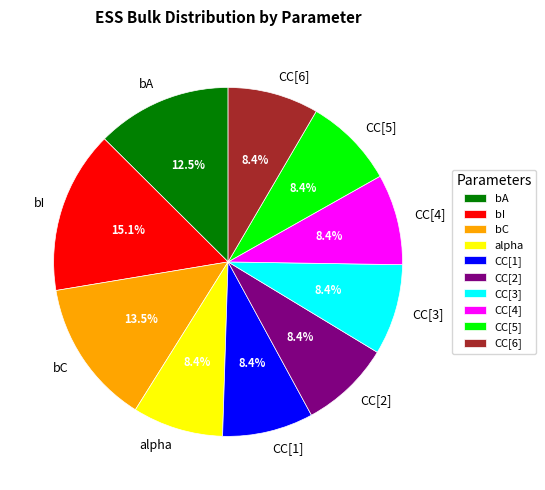

Approximately how many times larger is the value at CC[1] compared to CC[4]?

1.0